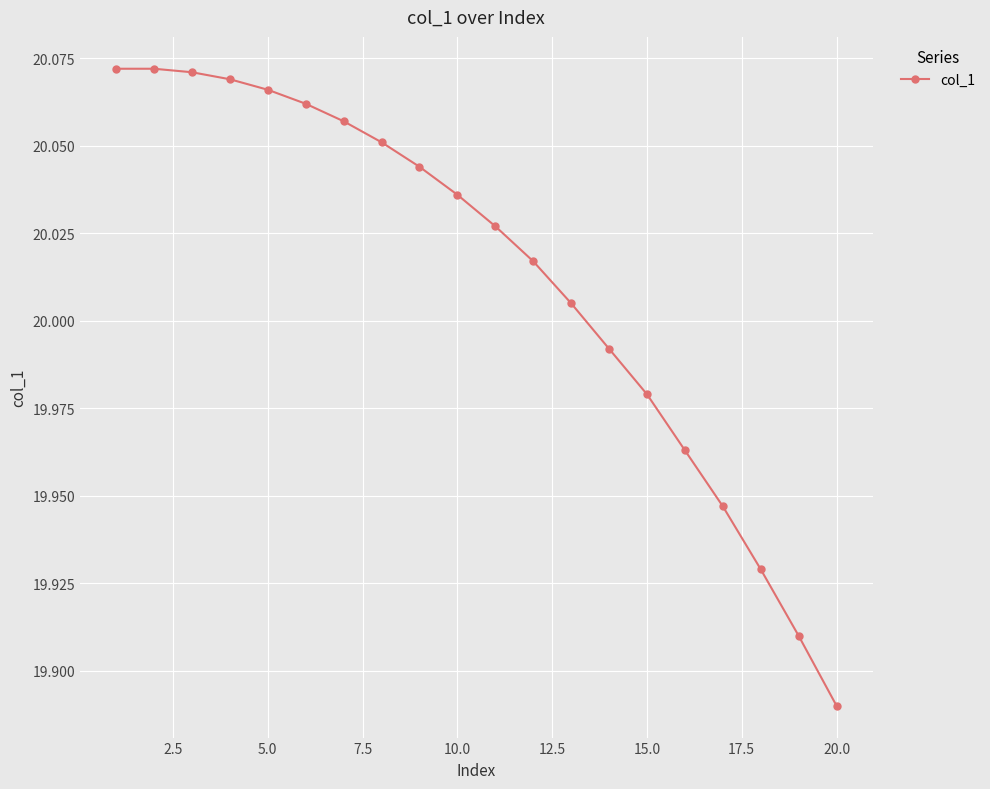

Does the chart display data point markers on the line(s)?

Yes